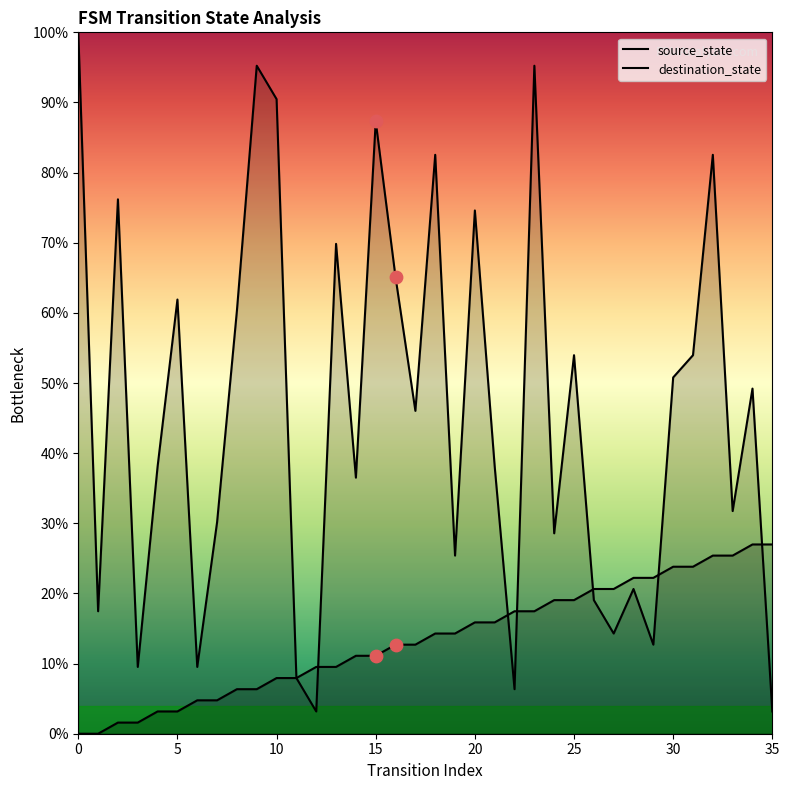

Which series contains the highest Y value?

destination_state